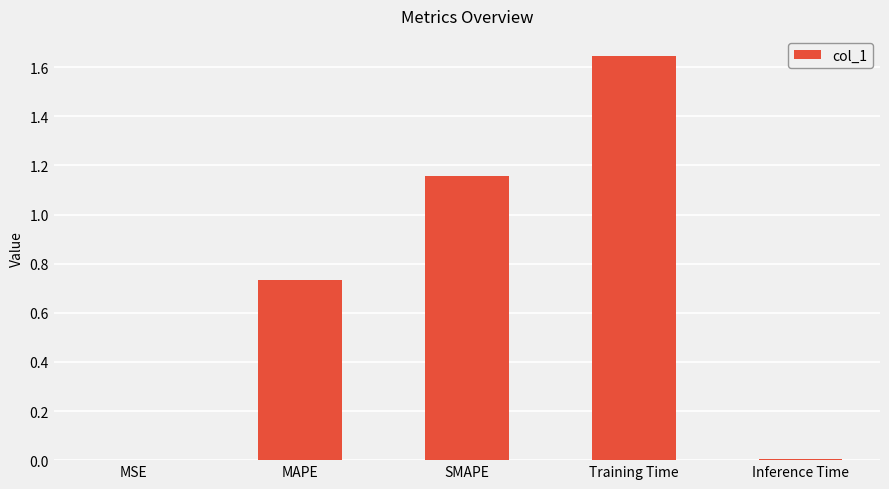

Which has a higher value, MSE or SMAPE?

SMAPE